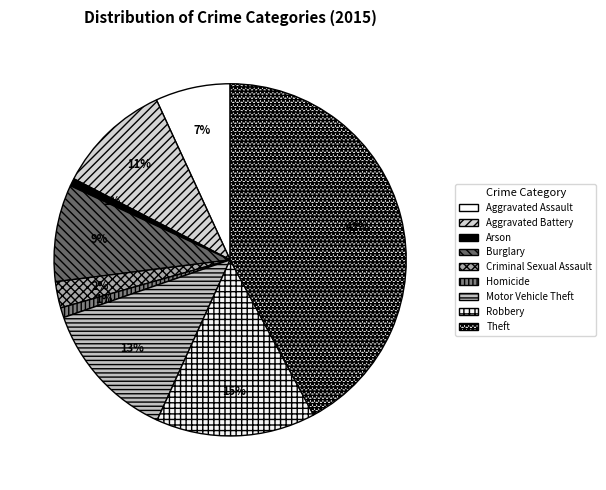

To the nearest percent, what percentage of the pie is Arson?

1%